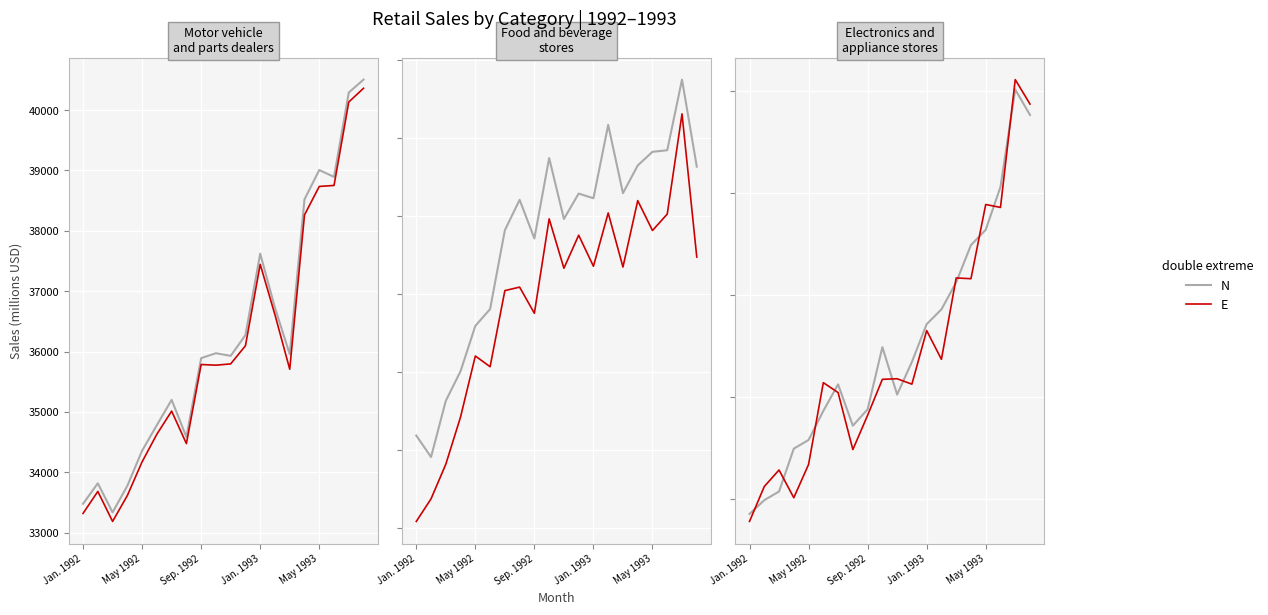

Which has a higher value, 9 or May 1992?

9